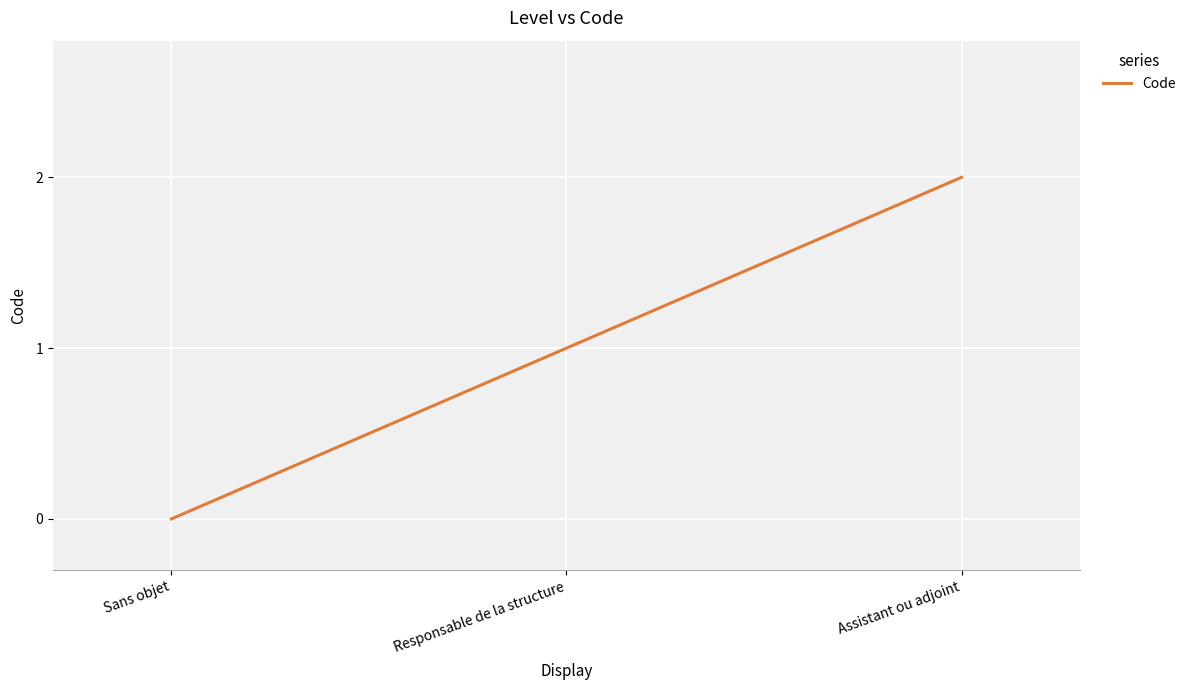

Rank the categories by value from highest to lowest.

Assistant ou adjoint, Responsable de la structure, Sans objet